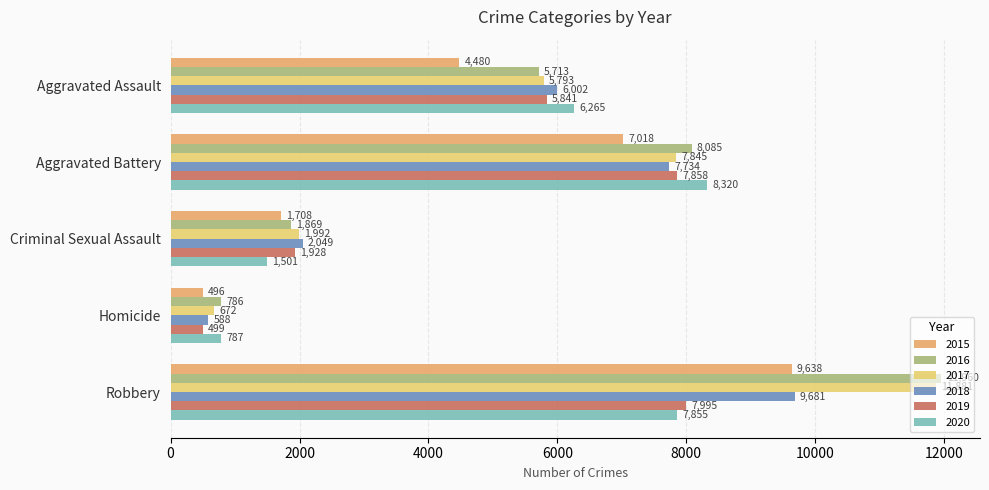

Reading left to right, list all the values displayed in this chart.

2015: 4480	7018	1708	496	9638
2016: 5713	8085	1869	786	11960
2017: 5793	7845	1992	672	11881
2018: 6002	7734	2049	588	9681
2019: 5841	7858	1928	499	7995
2020: 6265	8320	1501	787	7855